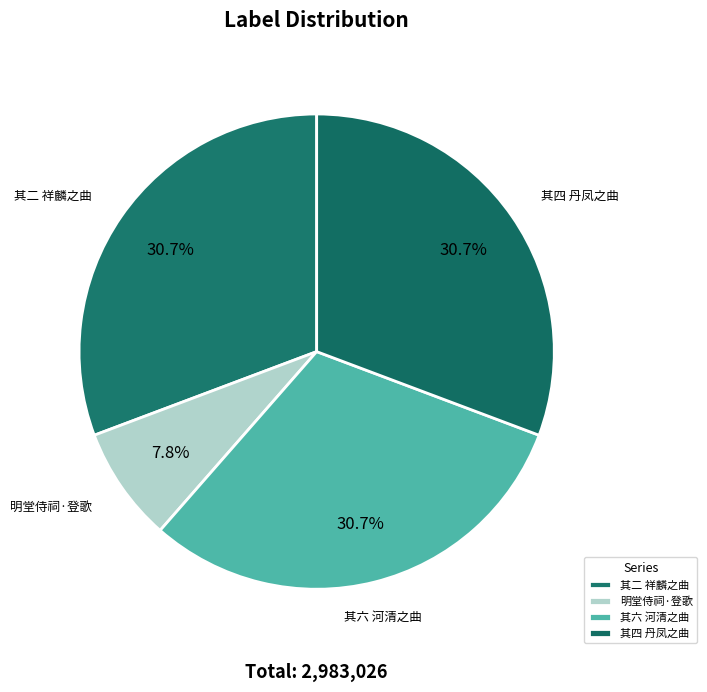

Is there any slice that represents more than half of the pie?

No